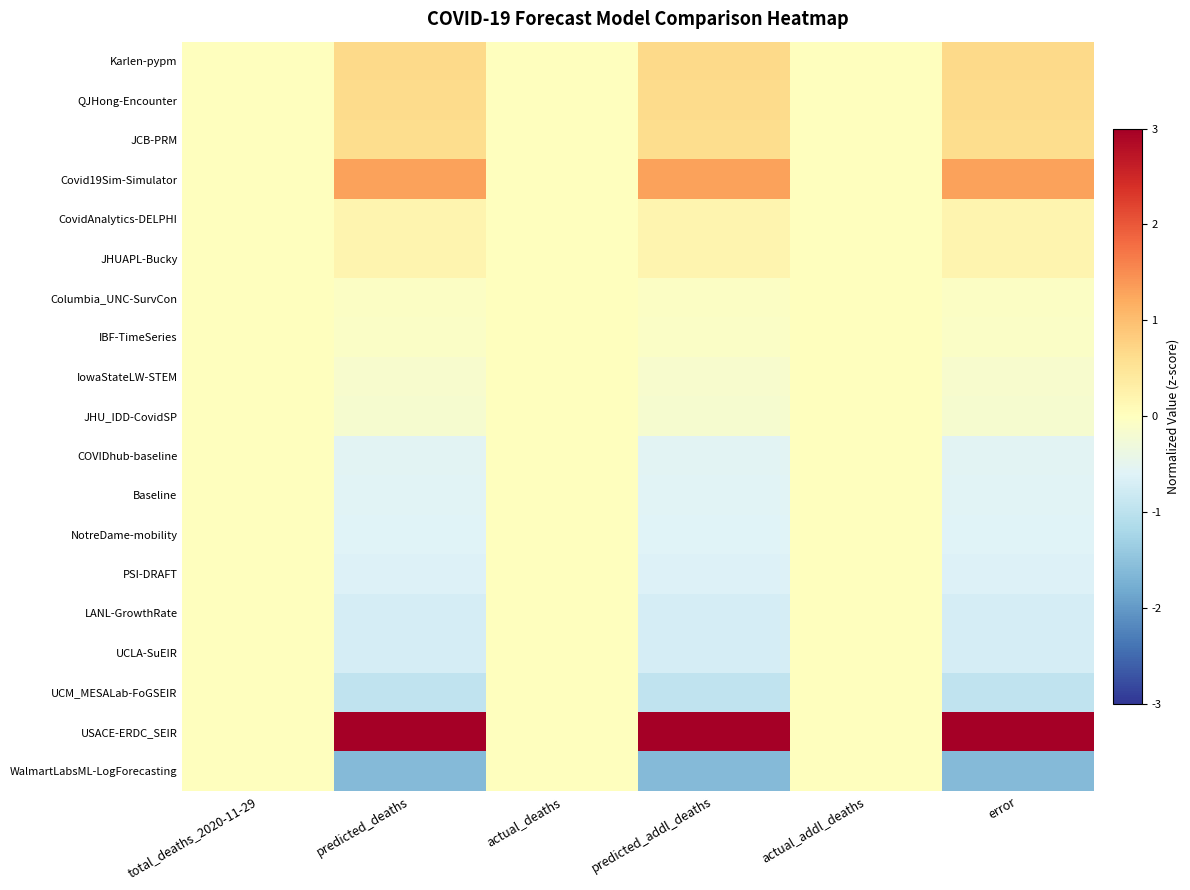

Reading left to right, list all the values displayed in this chart.

Karlen-pypm: total_deaths_2020-11-29=0.0	predicted_deaths=0.7	actual_deaths=0.0	predicted_addl_deaths=0.7	actual_addl_deaths=0.0	error=0.7
QJHong-Encounter: total_deaths_2020-11-29=0.0	predicted_deaths=0.6	actual_deaths=0.0	predicted_addl_deaths=0.6	actual_addl_deaths=0.0	error=0.6
JCB-PRM: total_deaths_2020-11-29=0.0	predicted_deaths=0.6	actual_deaths=0.0	predicted_addl_deaths=0.6	actual_addl_deaths=0.0	error=0.6
Covid19Sim-Simulator: total_deaths_2020-11-29=0.0	predicted_deaths=1.3	actual_deaths=0.0	predicted_addl_deaths=1.3	actual_addl_deaths=0.0	error=1.3
CovidAnalytics-DELPHI: total_deaths_2020-11-29=0.0	predicted_deaths=0.2	actual_deaths=0.0	predicted_addl_deaths=0.2	actual_addl_deaths=0.0	error=0.2
JHUAPL-Bucky: total_deaths_2020-11-29=0.0	predicted_deaths=0.2	actual_deaths=0.0	predicted_addl_deaths=0.2	actual_addl_deaths=0.0	error=0.2
Columbia_UNC-SurvCon: total_deaths_2020-11-29=0.0	predicted_deaths=-0.1	actual_deaths=0.0	predicted_addl_deaths=-0.1	actual_addl_deaths=0.0	error=-0.1
IBF-TimeSeries: total_deaths_2020-11-29=0.0	predicted_deaths=-0.1	actual_deaths=0.0	predicted_addl_deaths=-0.1	actual_addl_deaths=0.0	error=-0.1
IowaStateLW-STEM: total_deaths_2020-11-29=0.0	predicted_deaths=-0.2	actual_deaths=0.0	predicted_addl_deaths=-0.2	actual_addl_deaths=0.0	error=-0.2
JHU_IDD-CovidSP: total_deaths_2020-11-29=0.0	predicted_deaths=-0.2	actual_deaths=0.0	predicted_addl_deaths=-0.2	actual_addl_deaths=0.0	error=-0.2
COVIDhub-baseline: total_deaths_2020-11-29=0.0	predicted_deaths=-0.5	actual_deaths=0.0	predicted_addl_deaths=-0.5	actual_addl_deaths=0.0	error=-0.5
Baseline: total_deaths_2020-11-29=0.0	predicted_deaths=-0.6	actual_deaths=0.0	predicted_addl_deaths=-0.6	actual_addl_deaths=0.0	error=-0.6
NotreDame-mobility: total_deaths_2020-11-29=0.0	predicted_deaths=-0.6	actual_deaths=0.0	predicted_addl_deaths=-0.6	actual_addl_deaths=0.0	error=-0.6
PSI-DRAFT: total_deaths_2020-11-29=0.0	predicted_deaths=-0.6	actual_deaths=0.0	predicted_addl_deaths=-0.6	actual_addl_deaths=0.0	error=-0.6
LANL-GrowthRate: total_deaths_2020-11-29=0.0	predicted_deaths=-0.7	actual_deaths=0.0	predicted_addl_deaths=-0.7	actual_addl_deaths=0.0	error=-0.7
UCLA-SuEIR: total_deaths_2020-11-29=0.0	predicted_deaths=-0.7	actual_deaths=0.0	predicted_addl_deaths=-0.7	actual_addl_deaths=0.0	error=-0.7
UCM_MESALab-FoGSEIR: total_deaths_2020-11-29=0.0	predicted_deaths=-0.9	actual_deaths=0.0	predicted_addl_deaths=-0.9	actual_addl_deaths=0.0	error=-0.9
USACE-ERDC_SEIR: total_deaths_2020-11-29=0.0	predicted_deaths=3.2	actual_deaths=0.0	predicted_addl_deaths=3.2	actual_addl_deaths=0.0	error=3.2
WalmartLabsML-LogForecasting: total_deaths_2020-11-29=0.0	predicted_deaths=-1.6	actual_deaths=0.0	predicted_addl_deaths=-1.6	actual_addl_deaths=0.0	error=-1.6